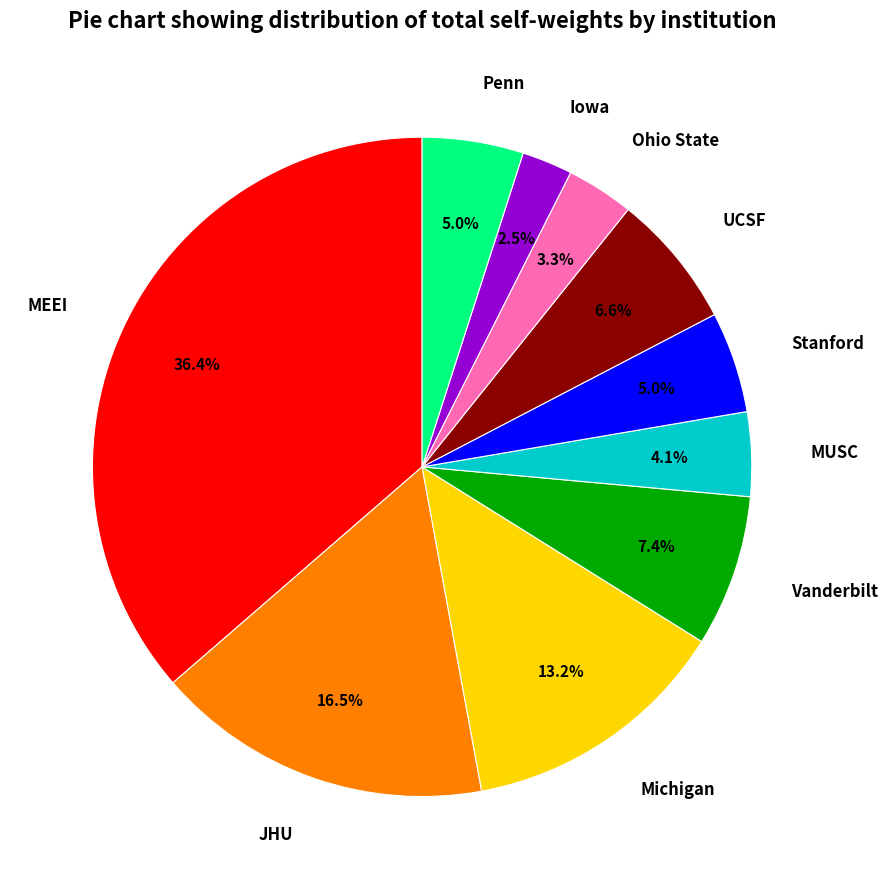

What percentage is NOT represented by Iowa?

97.5%